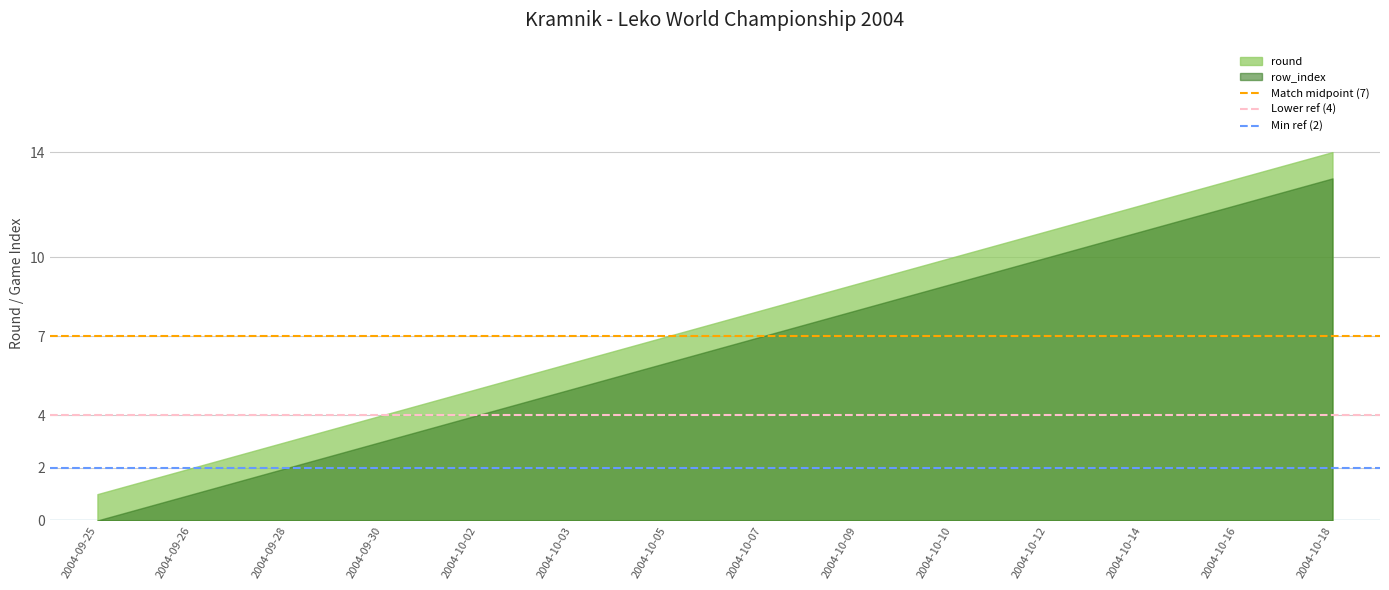

The value of Lower ref (4) at 2004-09-25 is 4. True or false?

True